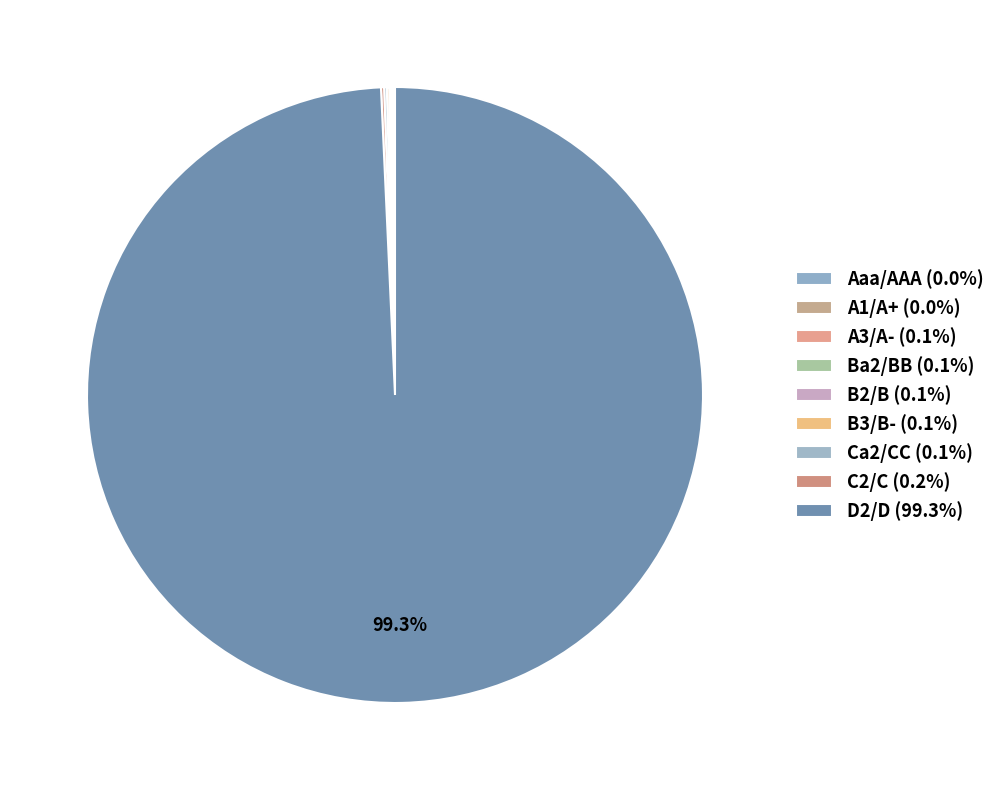

What is the smallest slice in the pie chart?

A1/A+